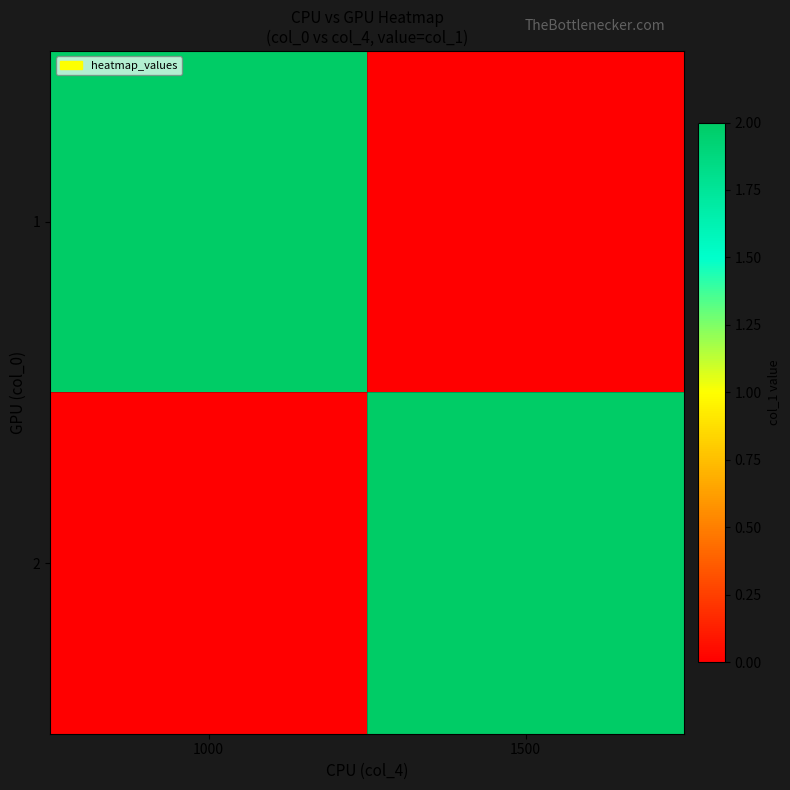

How many categories are shown in the chart?

2